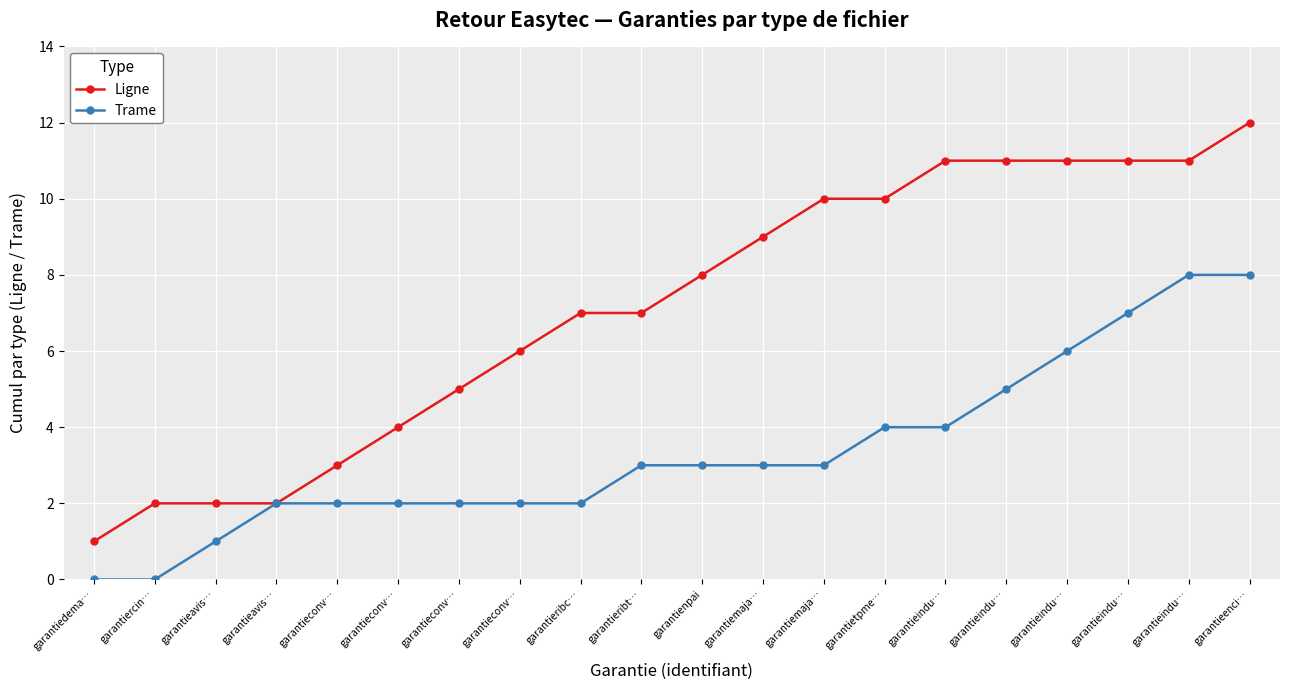

Is this an area chart (filled region under the line)?

No